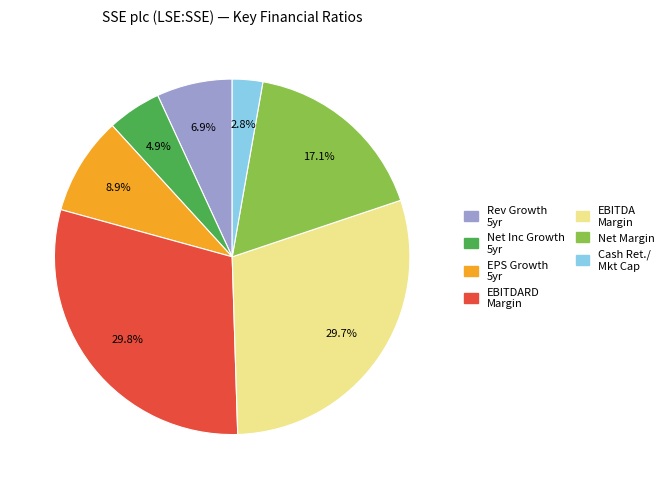

Is there a majority slice in this chart?

No